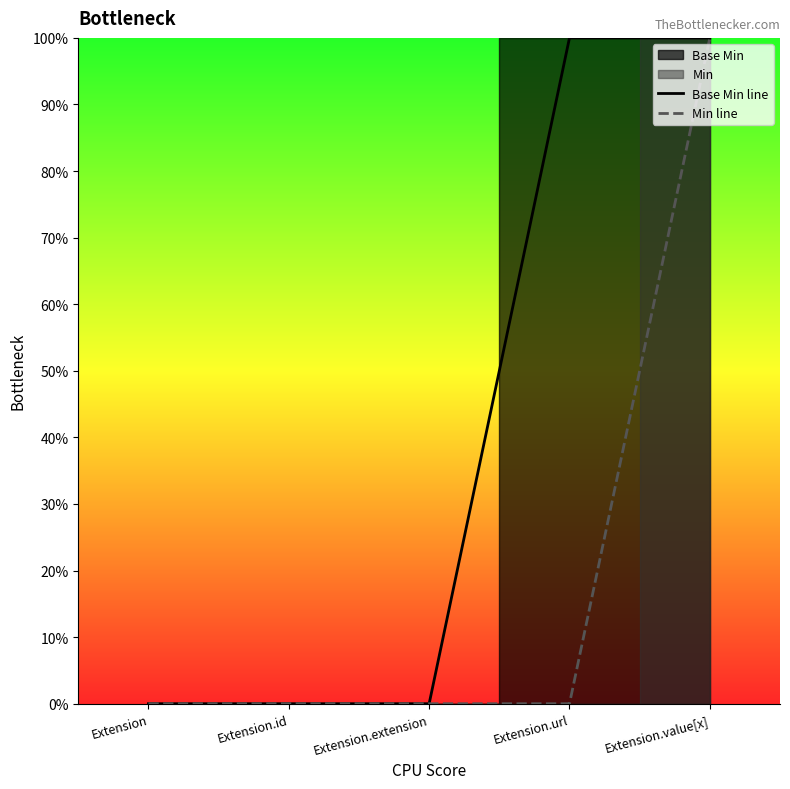

Which series has the largest total across all categories?

Base Min line